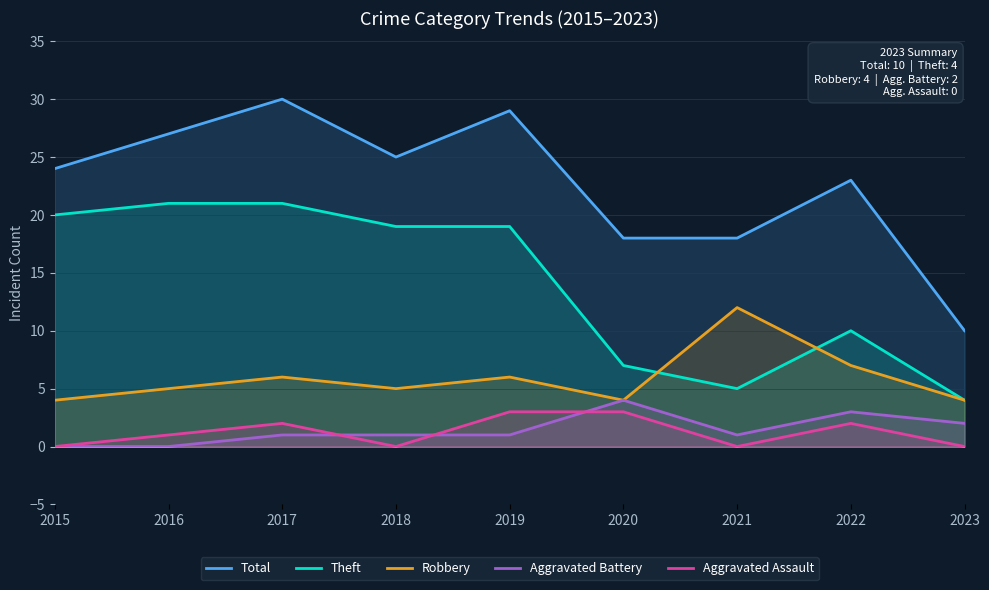

True or false: Theft and Total intersect in this chart.

False